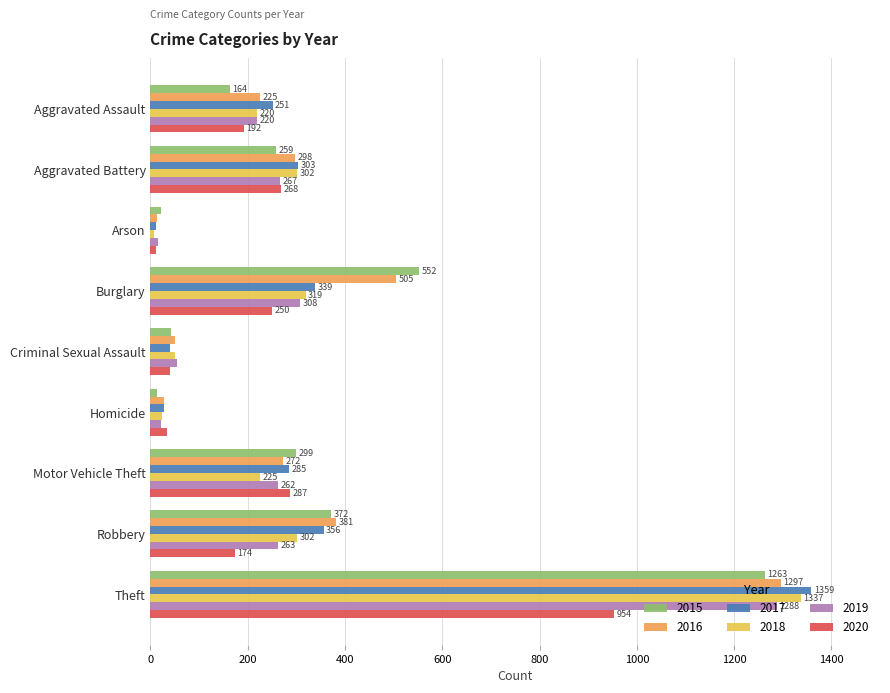

What is the approximate value of 2019 at Aggravated Battery?

267